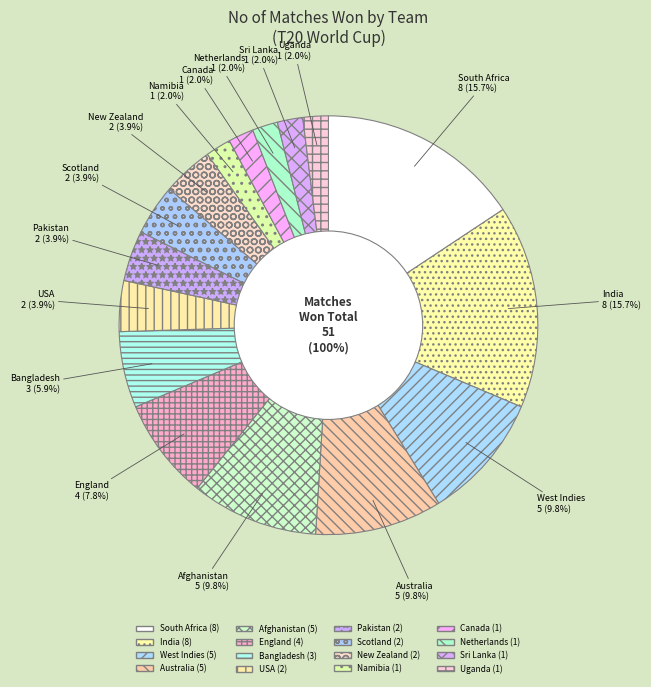

What is the change in value from India to Uganda?

-7